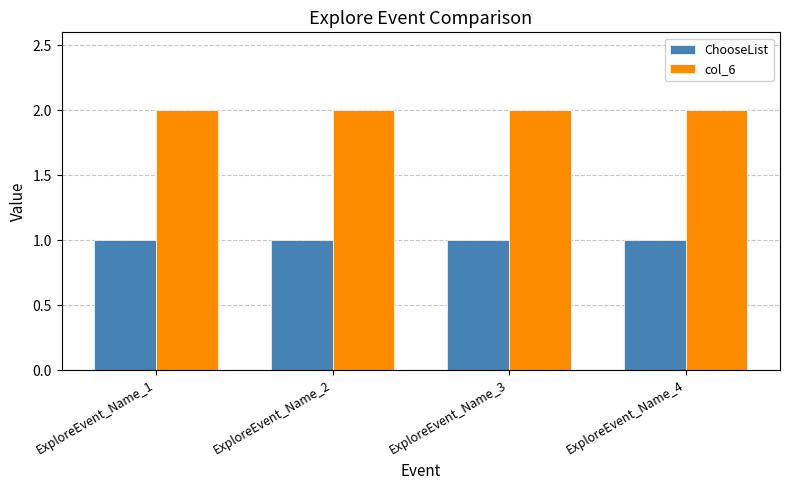

The col_6 series shows 2 at ExploreEvent_Name_1. True or false?

True